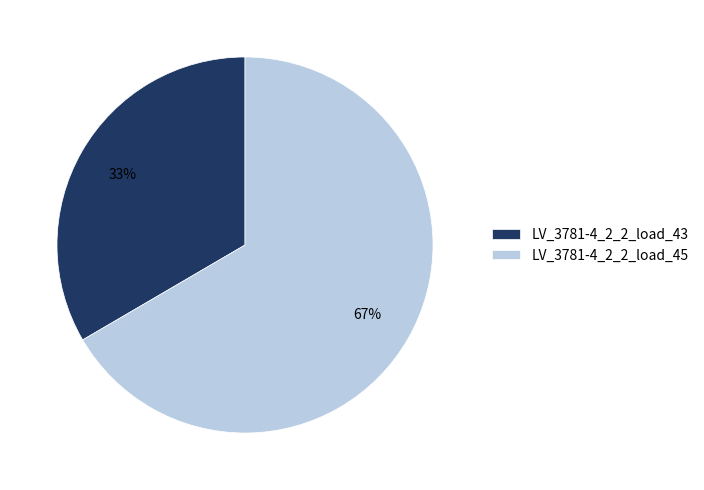

The LV_3781-4_2_2_load_43 slice represents 44% of the pie. True or false?

False